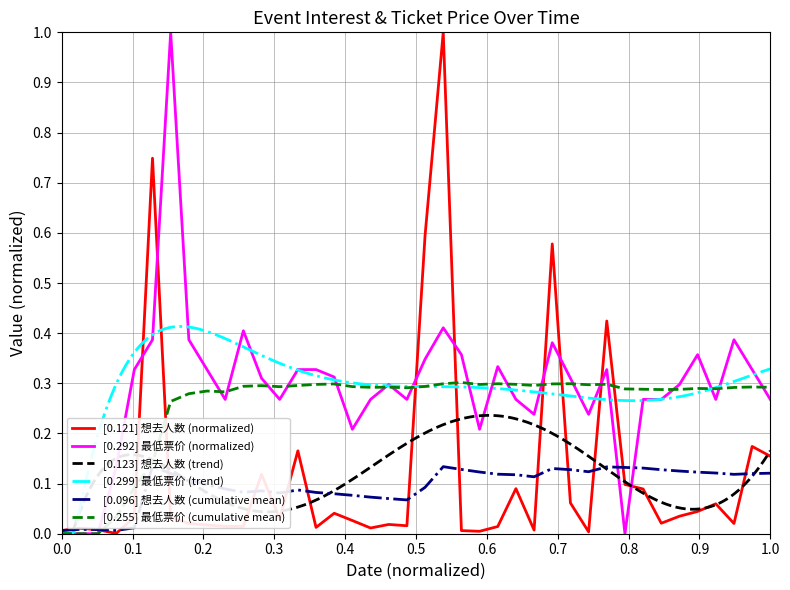

Rank the series by their average value, from highest to lowest.

最低票价, 想去人数